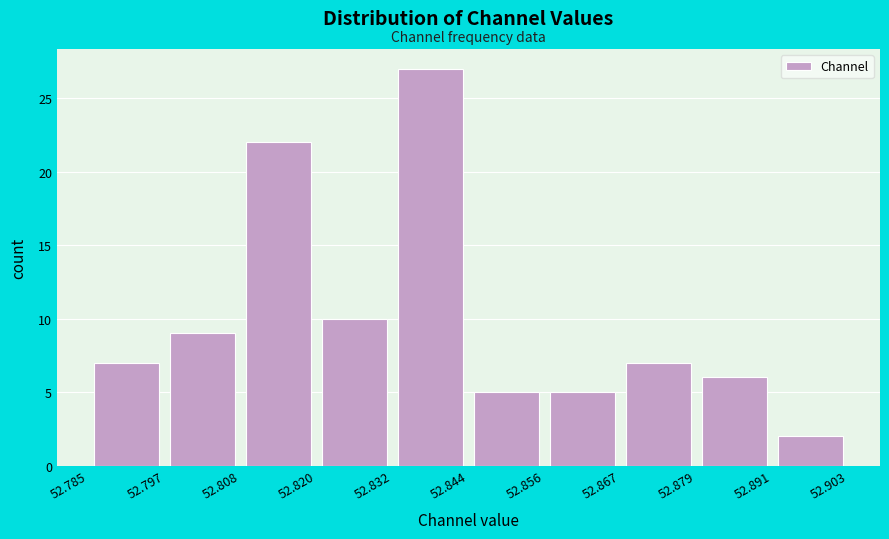

Reading left to right, list every bar in this chart as the range it spans on the x-axis followed by its height. The values are not printed on the chart, so give them approximately, as read against the axis.

52.785 to 52.797: 7
52.797 to 52.808: 9
52.808 to 52.820: 22
52.820 to 52.832: 10
52.832 to 52.844: 27
52.844 to 52.856: 5
52.856 to 52.867: 5
52.867 to 52.879: 7
52.879 to 52.891: 6
52.891 to 52.903: 2